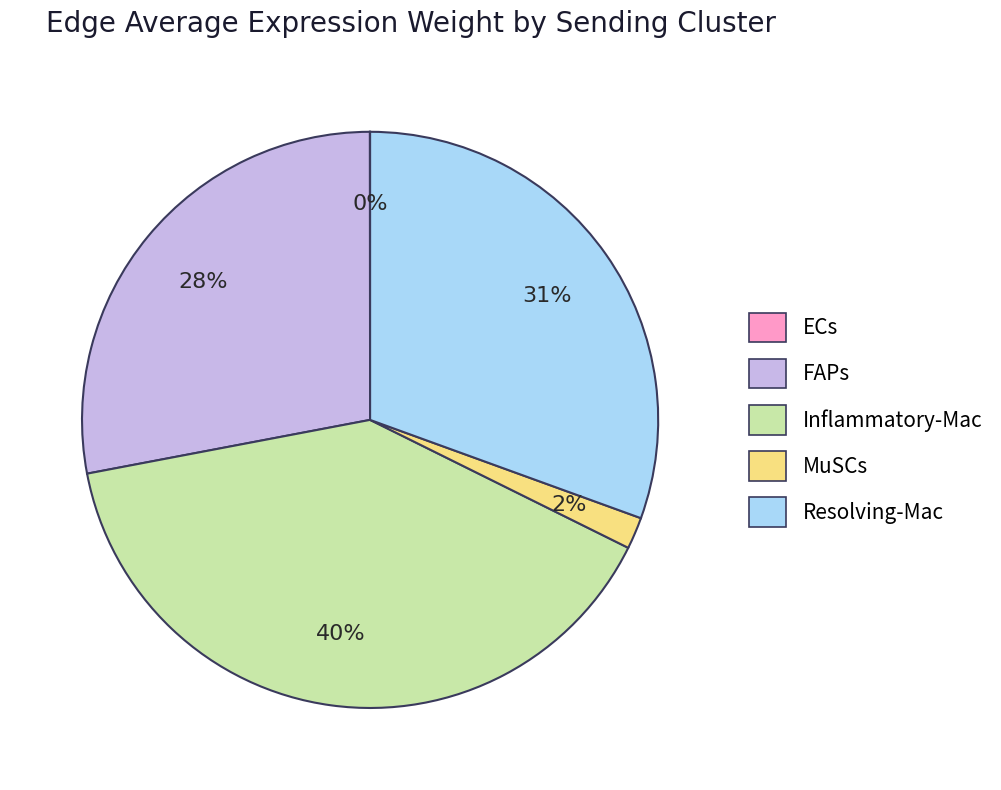

What is the largest slice in the pie chart?

Inflammatory-Mac